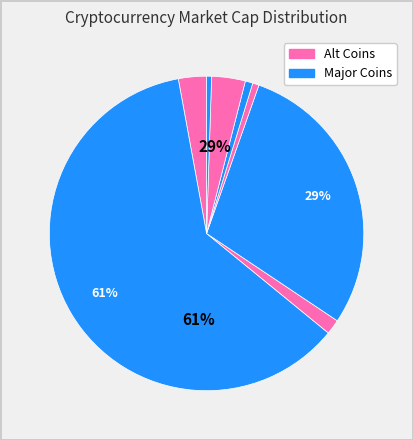

To the nearest percent, what is the combined percentage of ltc and doge?

2%